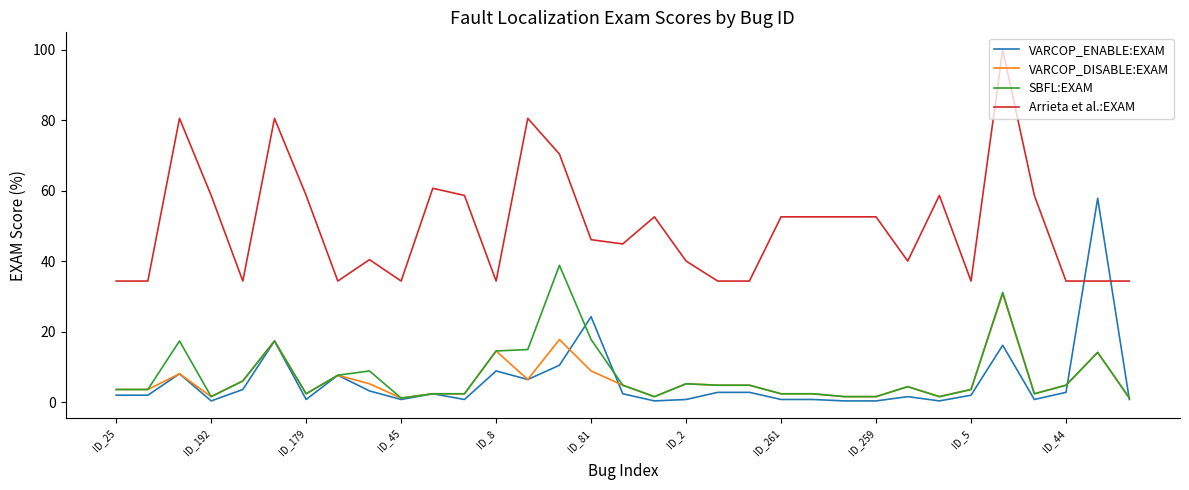

Which series has the largest range (max minus min)?

Arrieta et al.:EXAM